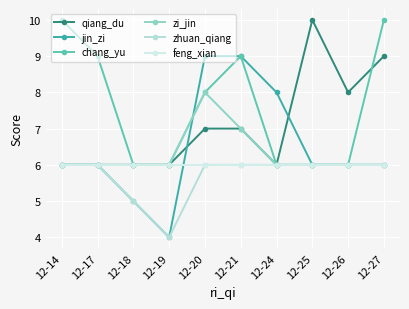

The value of zi_jin at 12-25 is 6. True or false?

True